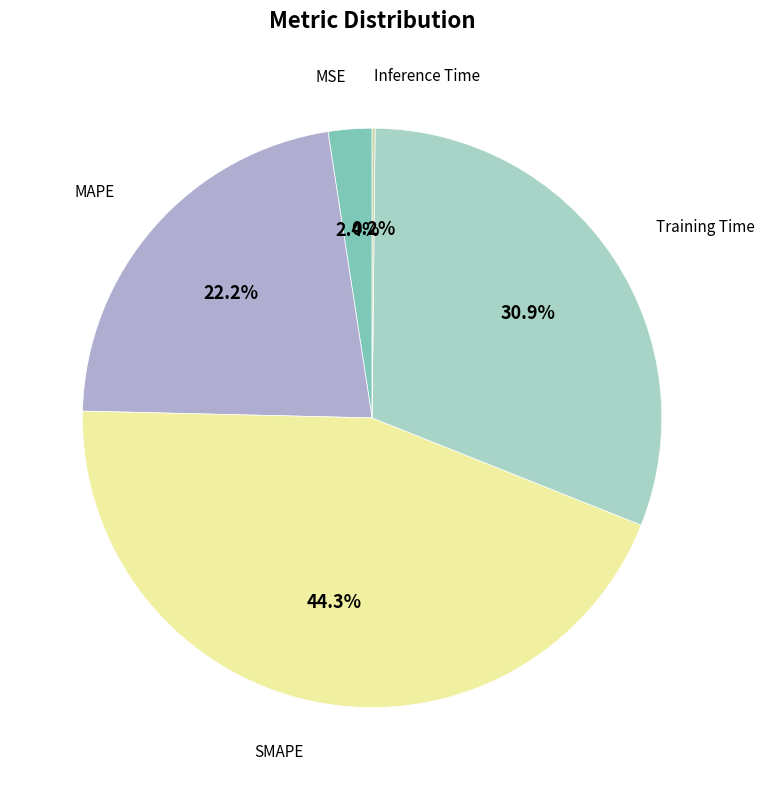

Rank the categories by value from lowest to highest.

Inference Time, MSE, MAPE, Training Time, SMAPE